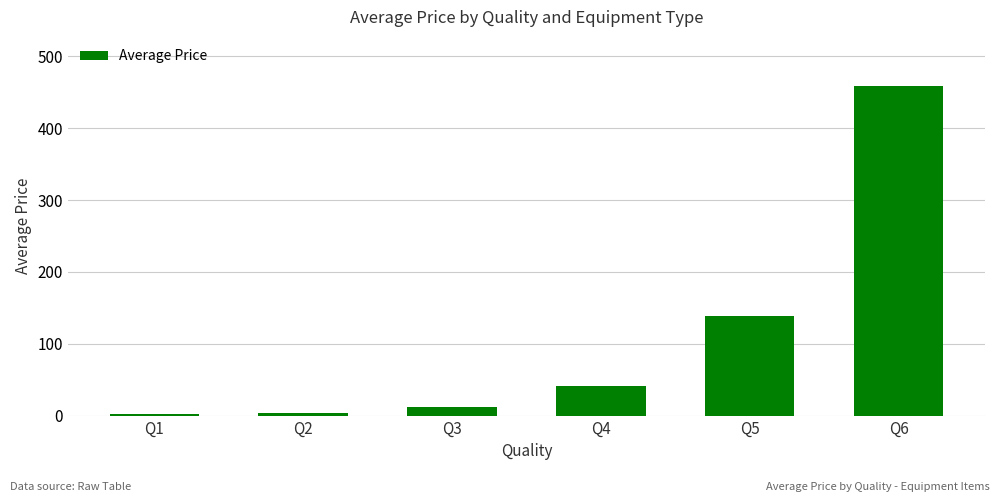

Where does the data first go above 41?

Q4